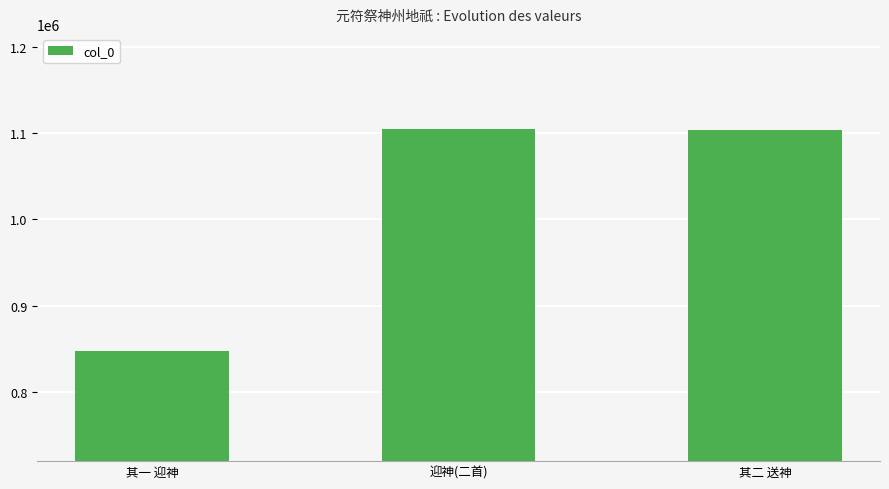

How many series are shown in this chart?

1